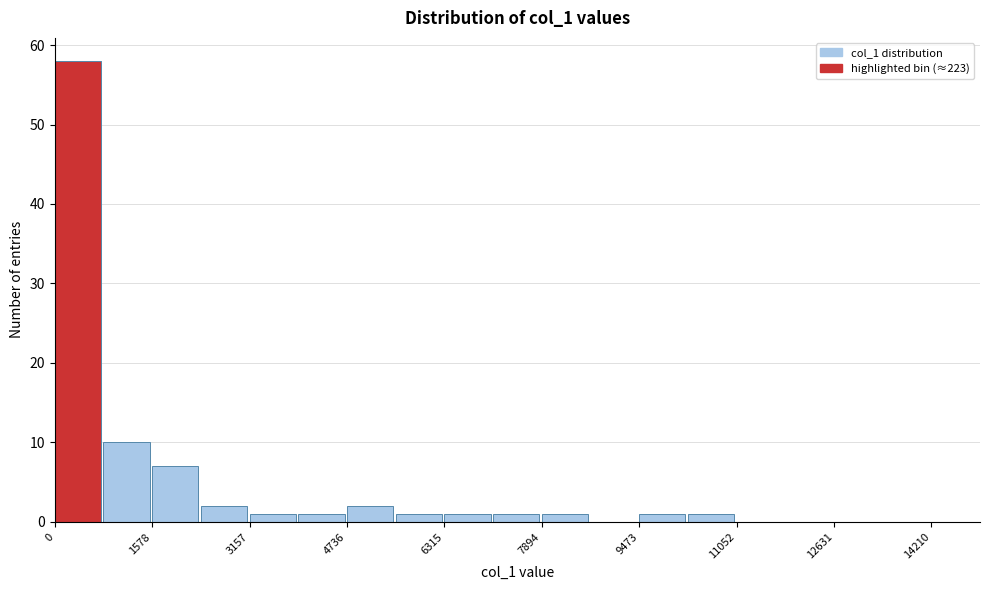

Around what value on the x-axis is the tallest bar? Give the approximate position of its centre, as read against the axis.

400